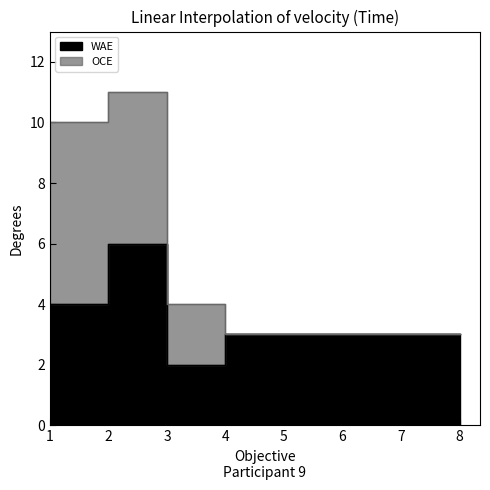

Reading right to left, extract all data points from this chart.

3	3	3	3	3	2	6	4